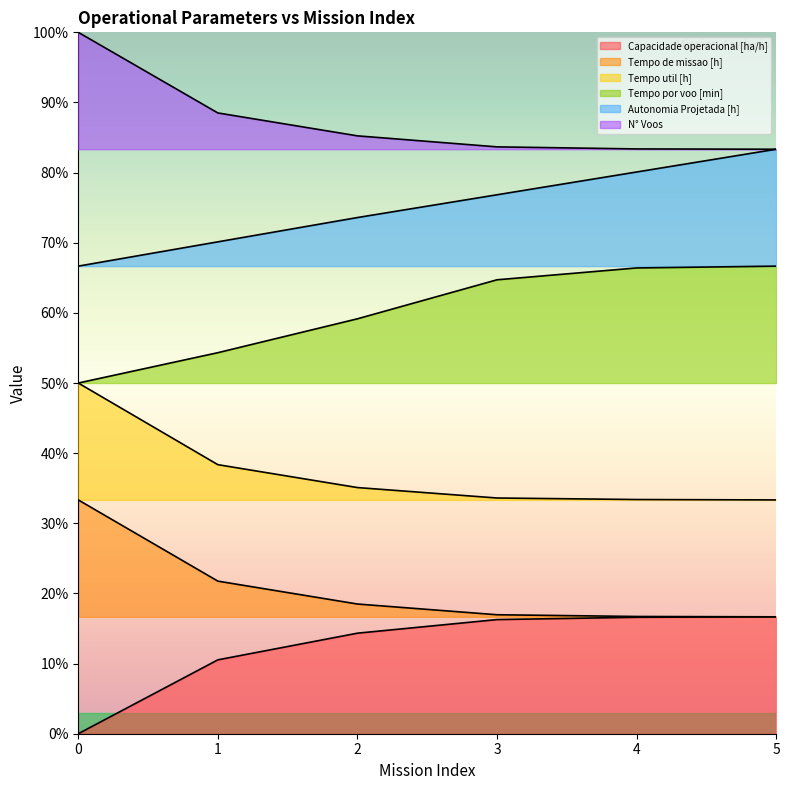

Is it true that N° Voos equals 0.9 at 2?

True